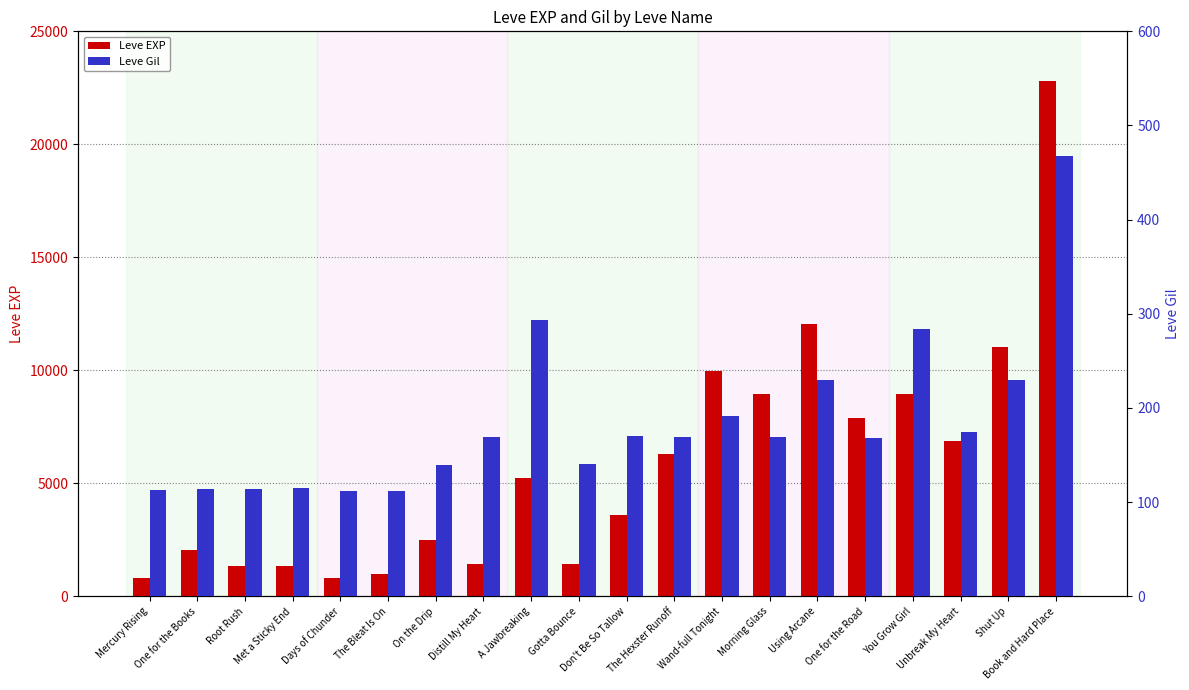

What is the label of the 12th bar from the left?

The Hexster Runoff